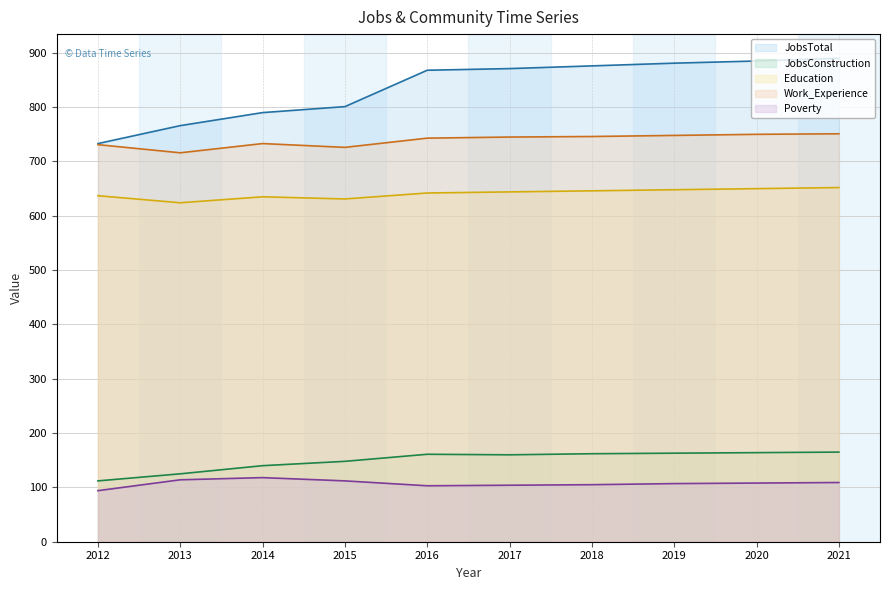

The value of JobsConstruction at 2020 is 164. True or false?

True